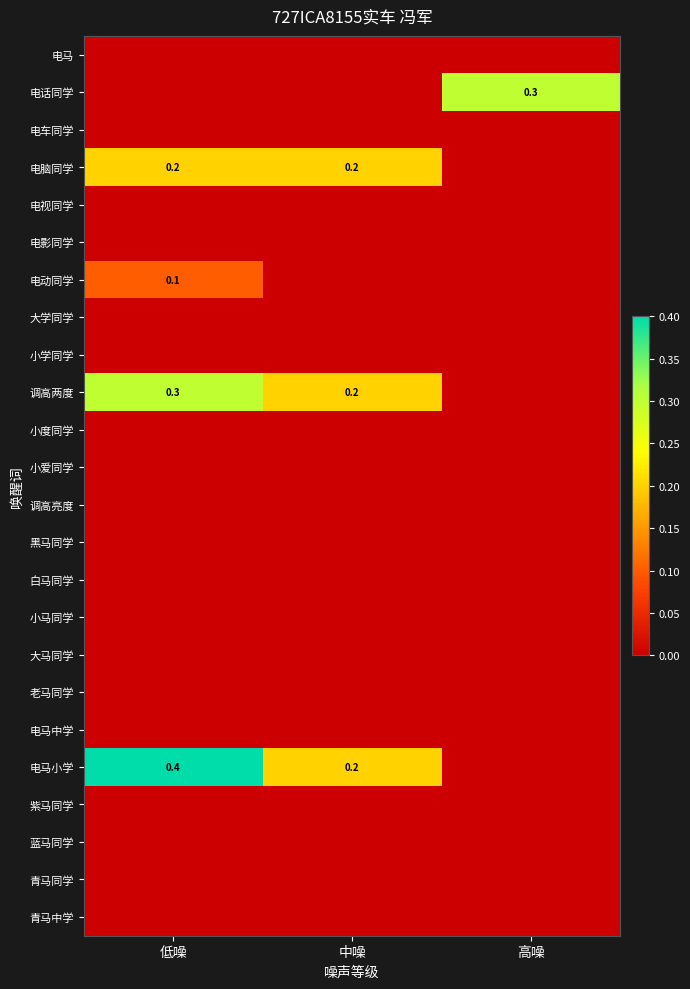

Which series has the widest spread of values?

电马小学